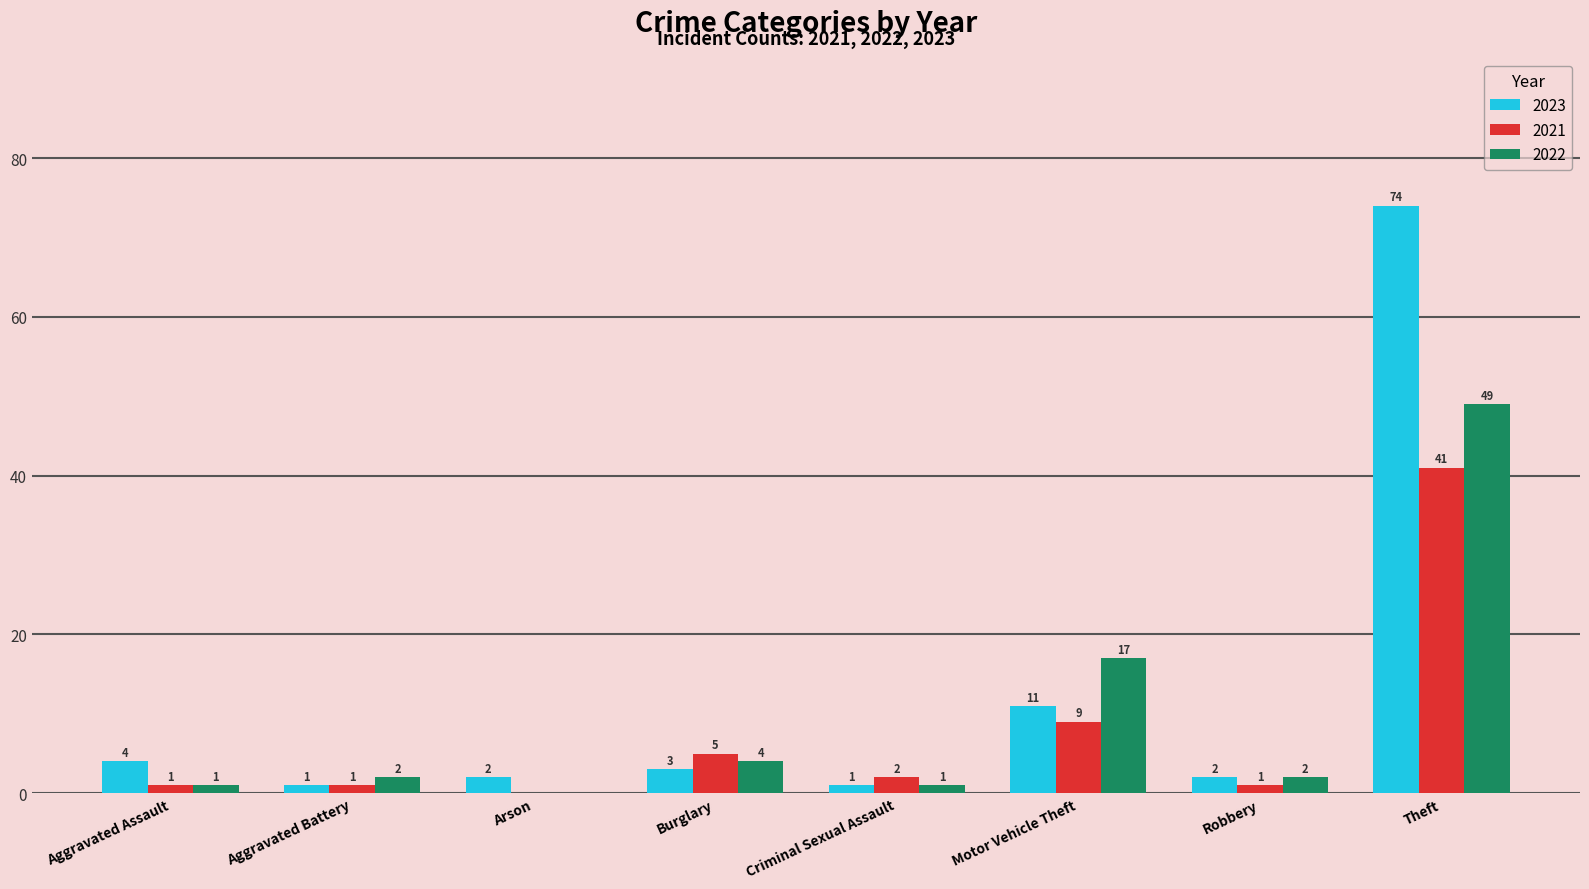

Which category has the highest value across all series?

Theft